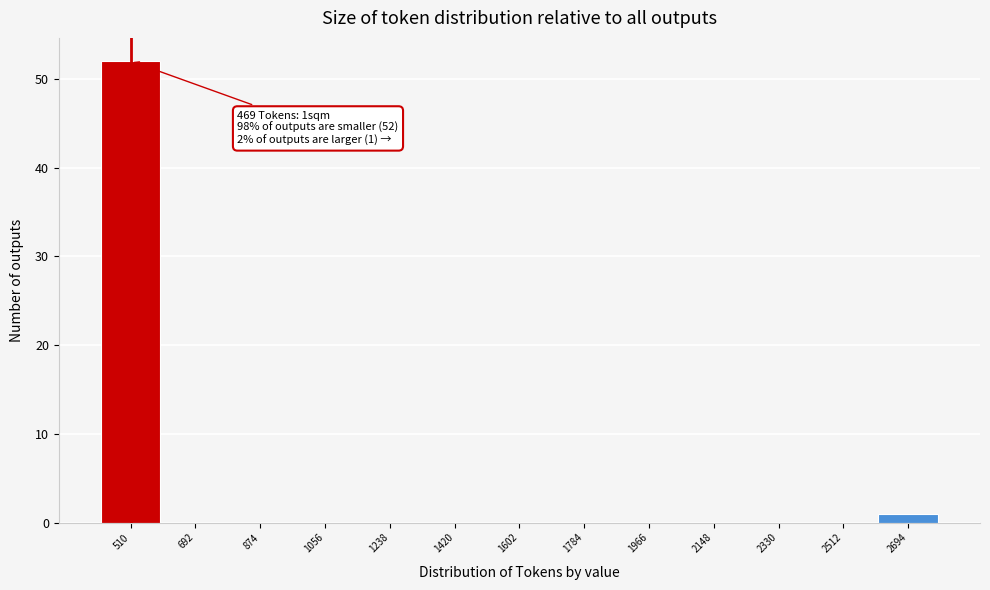

Which range on the x-axis has the tallest bar?

420 to 600